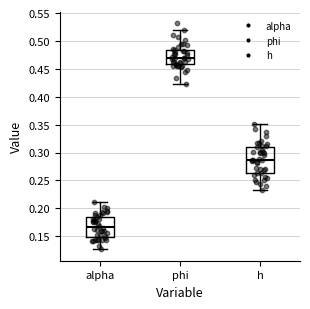

Reading left to right, transcribe this box plot: for each box, give where its median line is, the range the box spans, and where its two whiskers end, as read against the y-axis. The values are not printed on the chart, so give them approximately, as read against the axis.

alpha: median 0.165, box 0.150 to 0.185, whiskers 0.125 to 0.210
phi: median 0.470, box 0.460 to 0.485, whiskers 0.425 to 0.520
h: median 0.285, box 0.265 to 0.310, whiskers 0.230 to 0.350